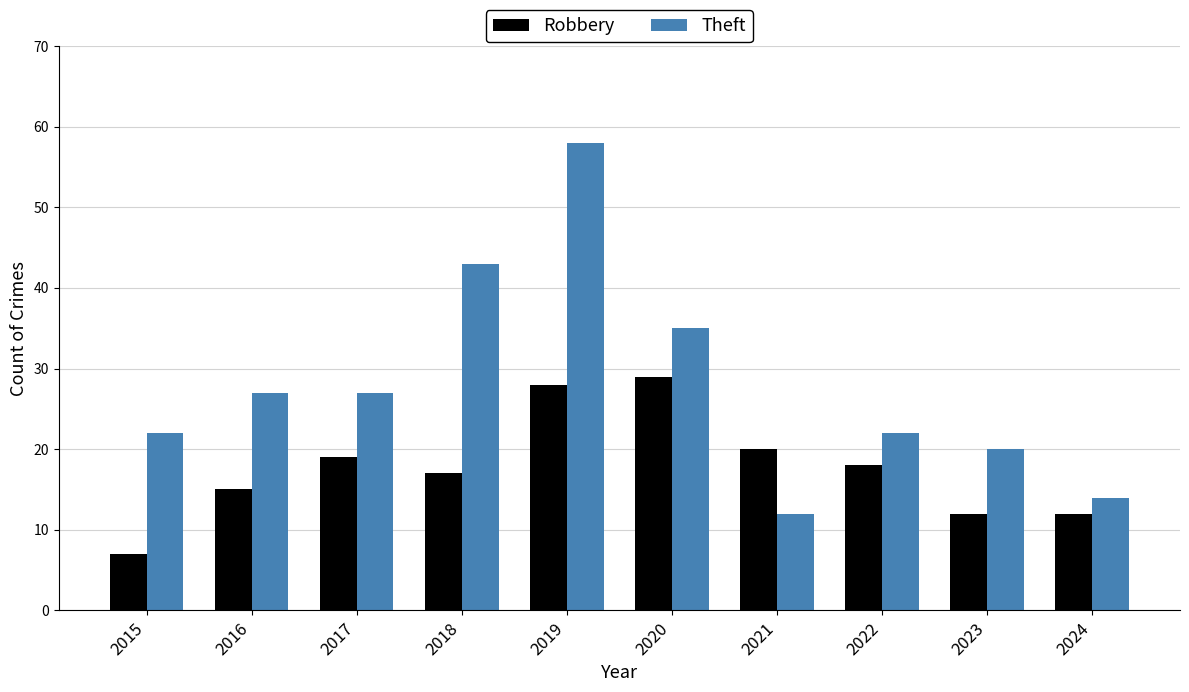

How many bars are there in each group?

2